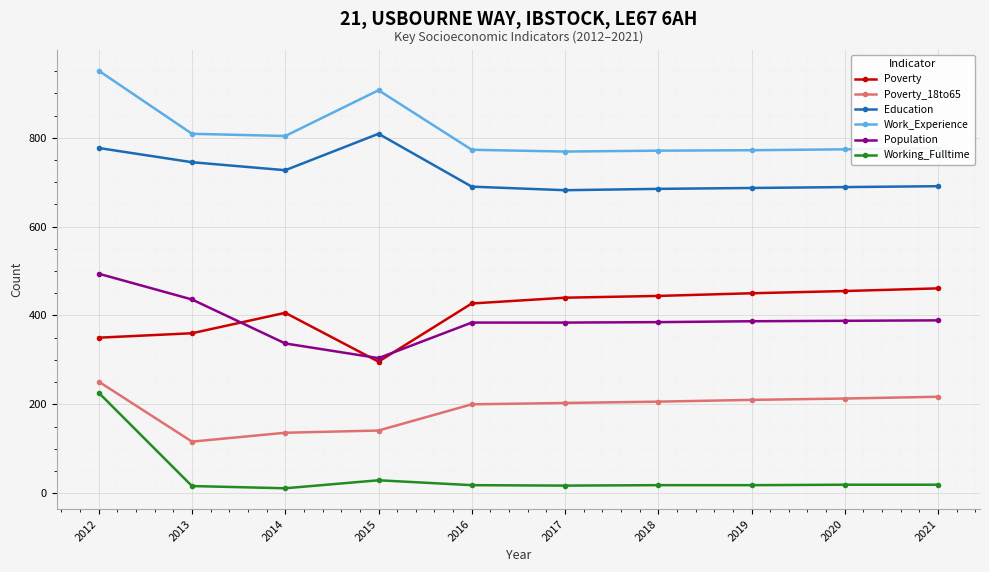

What is the difference between the Poverty values at 2020 and 2014?

49